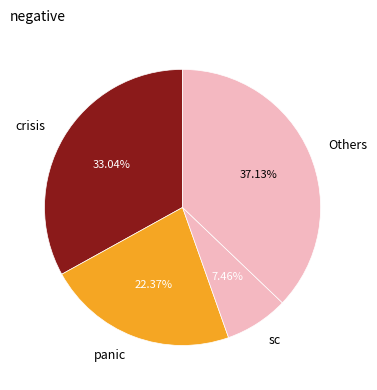

Which has a higher value, crisis or Others?

Others